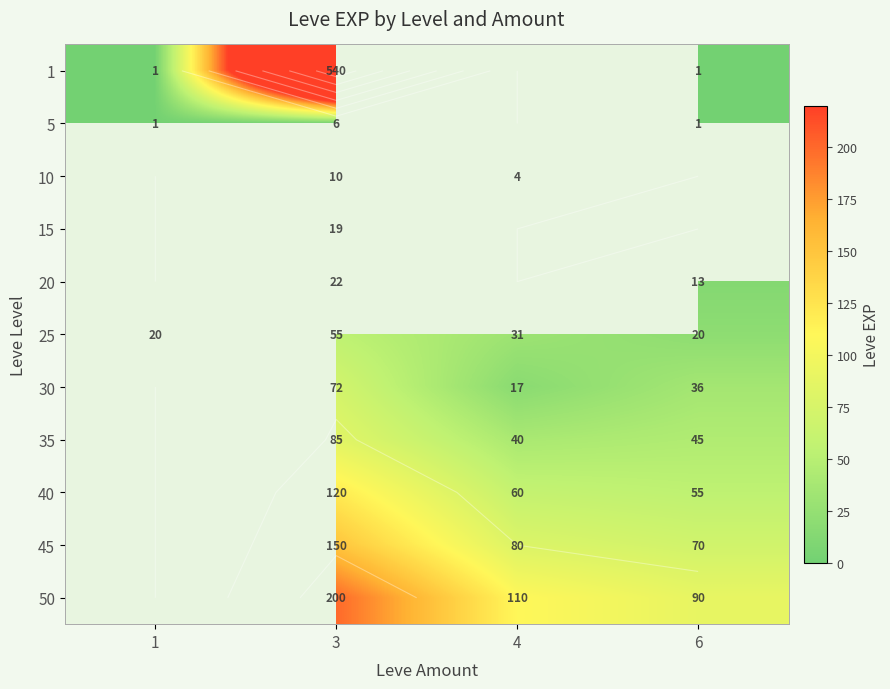

Which series has the widest spread of values?

1